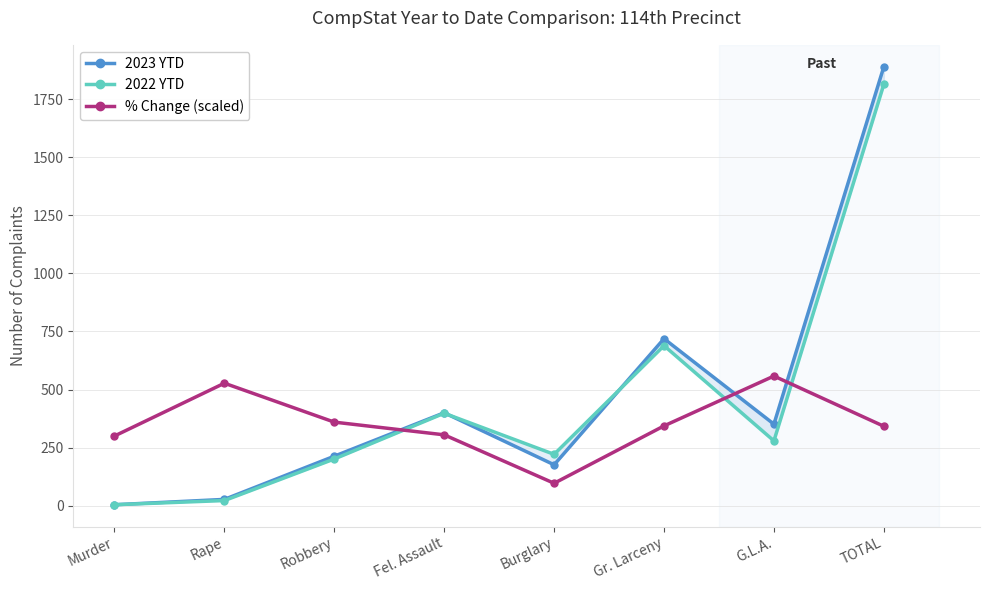

What is the difference between the maximum and minimum values in the 2023 YTD series?

1886.0